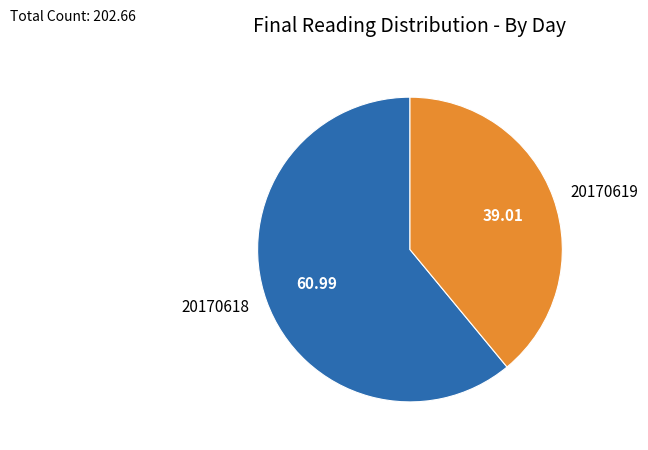

Approximately how many times larger is the value at 20170618 compared to 20170619?

1.6